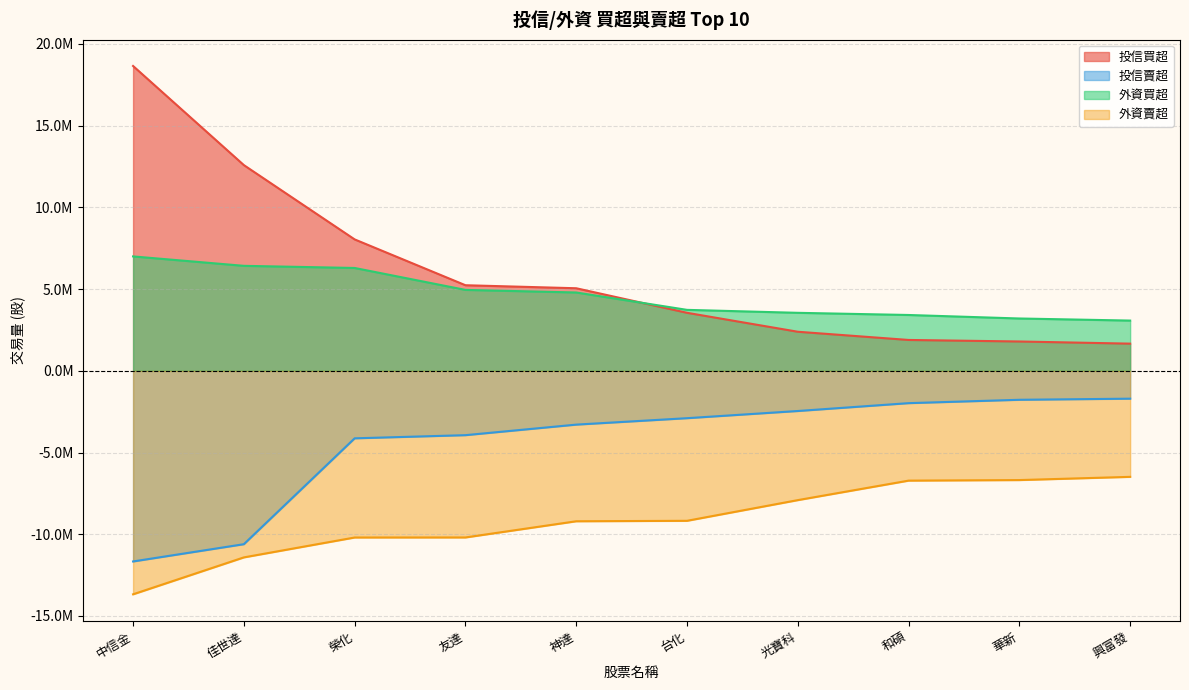

Rank the series by their maximum value, from lowest to highest.

外資賣超, 投信賣超, 外資買超, 投信買超